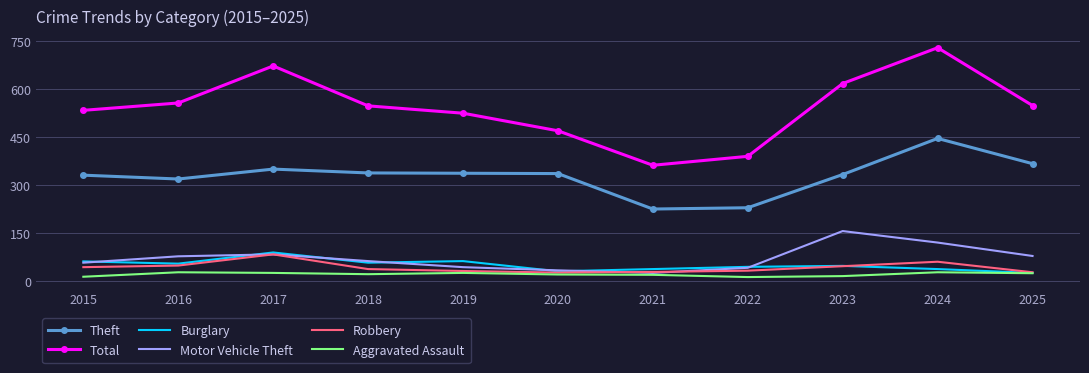

Count the number of categories in the chart.

11